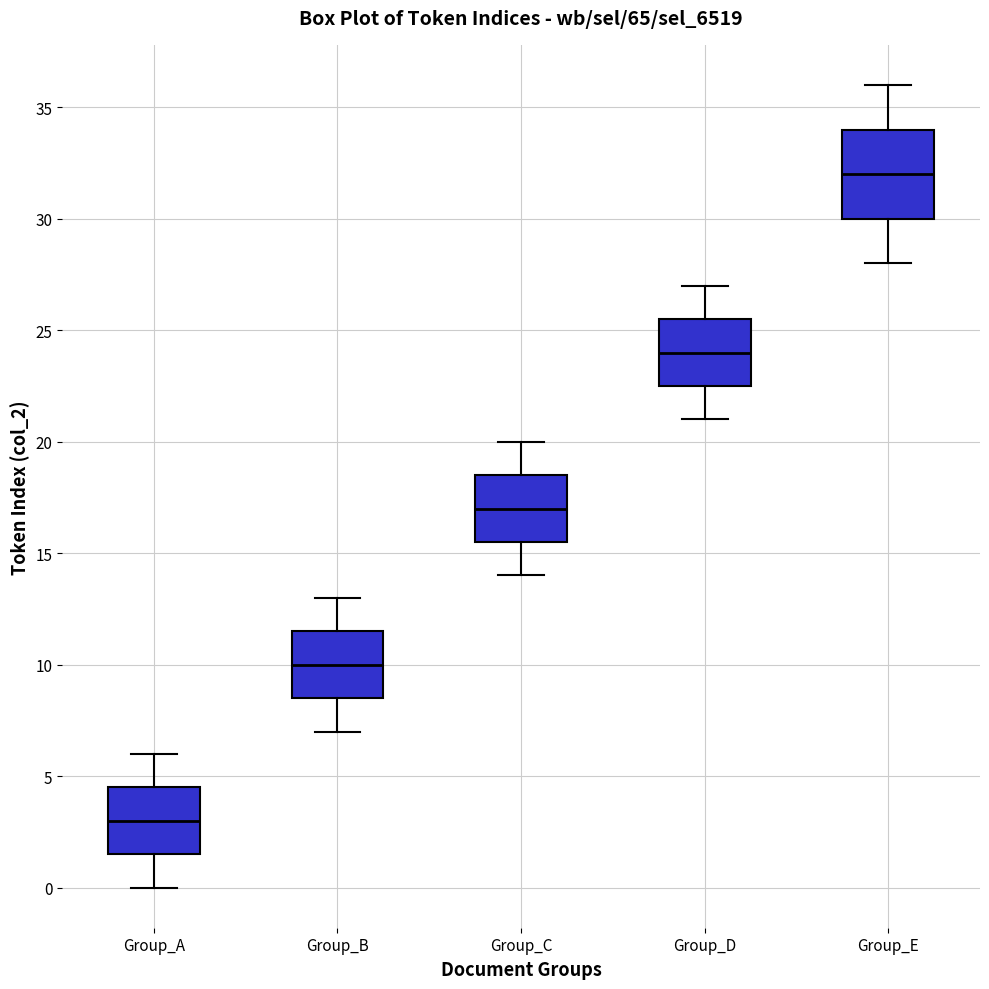

Reading left to right, read every box against the y-axis: the position of its median line, the range the box covers, and the ends of its whiskers. The values are not printed on the chart, so give them approximately, as read against the axis.

Group_A: median 3.0, box 1.5 to 4.5, whiskers 0.0 to 6.0
Group_B: median 10.0, box 8.5 to 11.5, whiskers 7.0 to 13.0
Group_C: median 17.0, box 15.5 to 18.5, whiskers 14.0 to 20.0
Group_D: median 24.0, box 22.5 to 25.5, whiskers 21.0 to 27.0
Group_E: median 32.0, box 30.0 to 34.0, whiskers 28.0 to 36.0